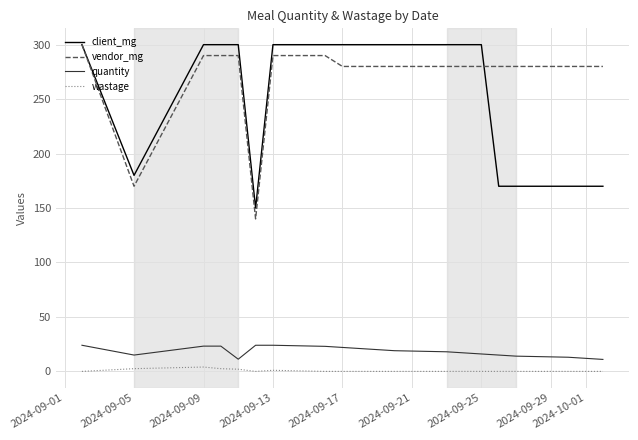

Which series has the largest total across all categories?

vendor_mg